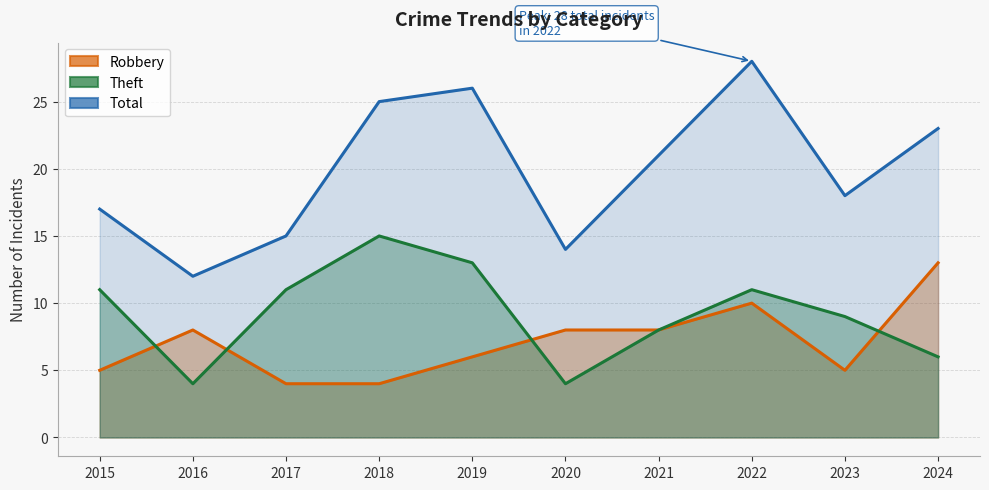

Which series has the largest range (max minus min)?

Total